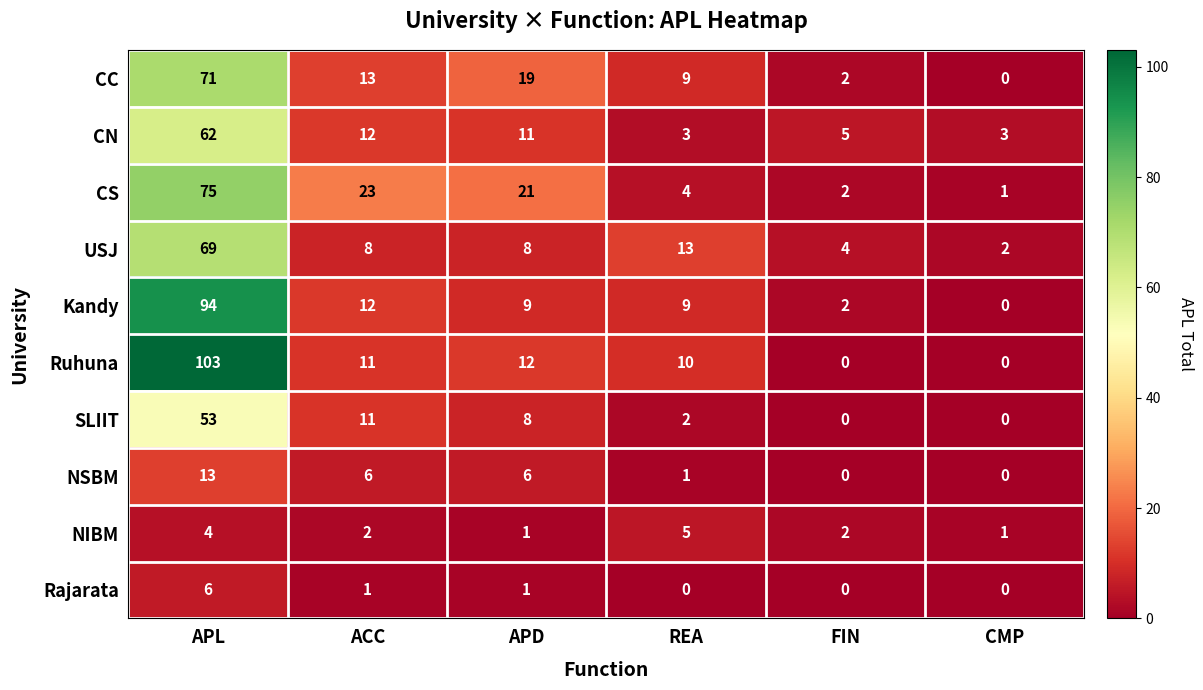

What value does the CN series have at CMP?

3